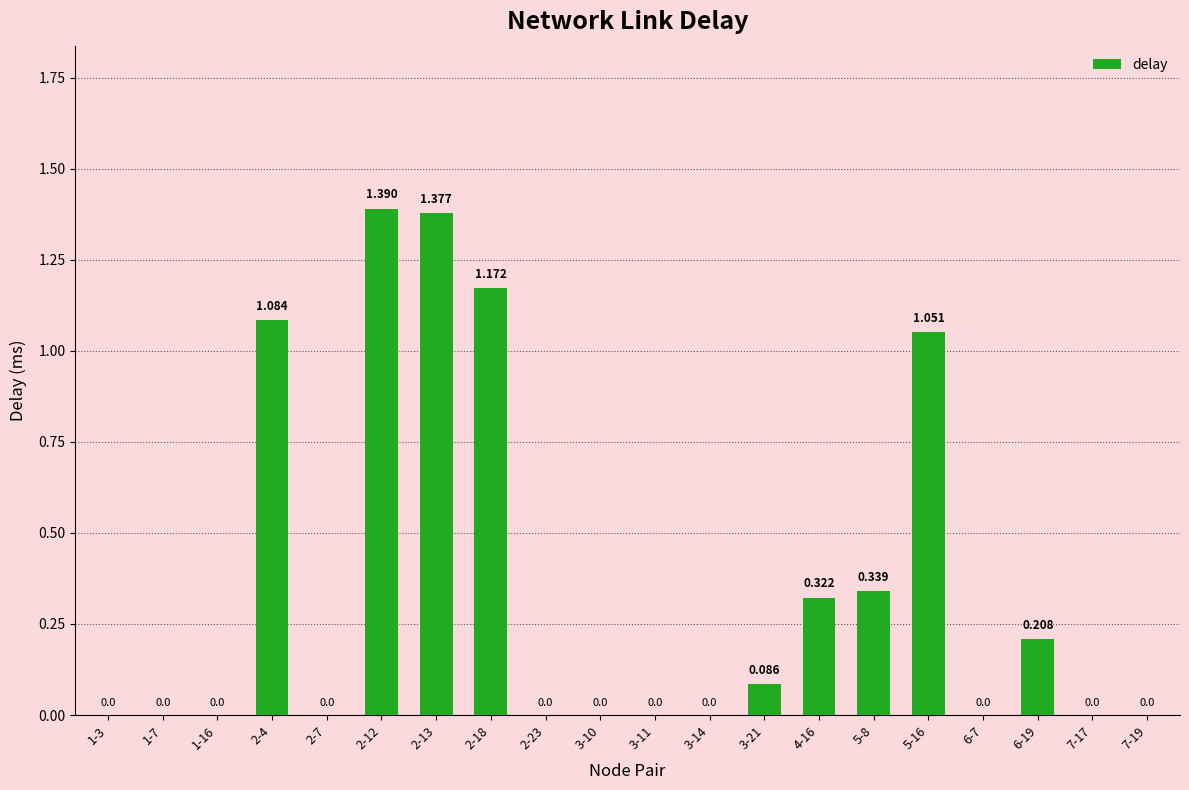

What is the sum of all values?

7.0